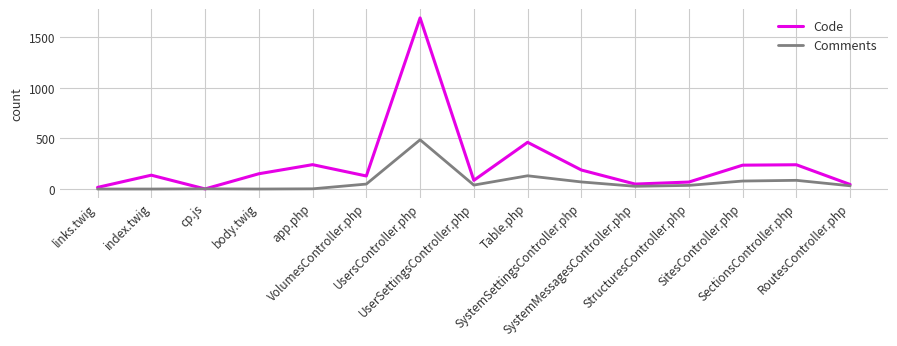

What is the difference between the highest and lowest values at Table.php?

331